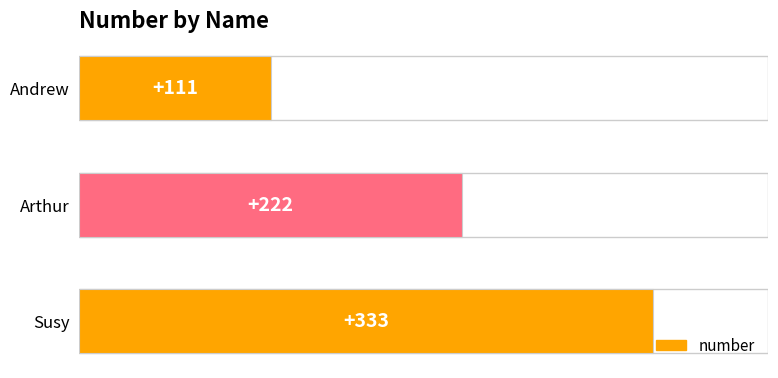

Rank the categories by value from lowest to highest.

Andrew, Arthur, Susy